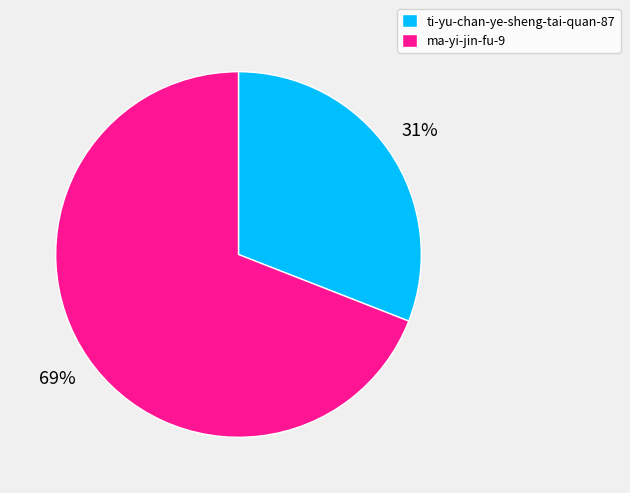

Is there any slice that represents more than half of the pie?

Yes